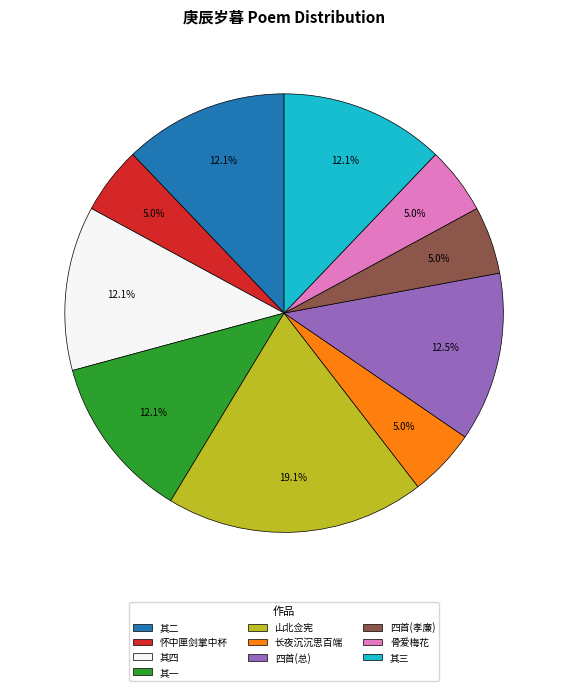

What is the largest slice in the pie chart?

山北佥宪